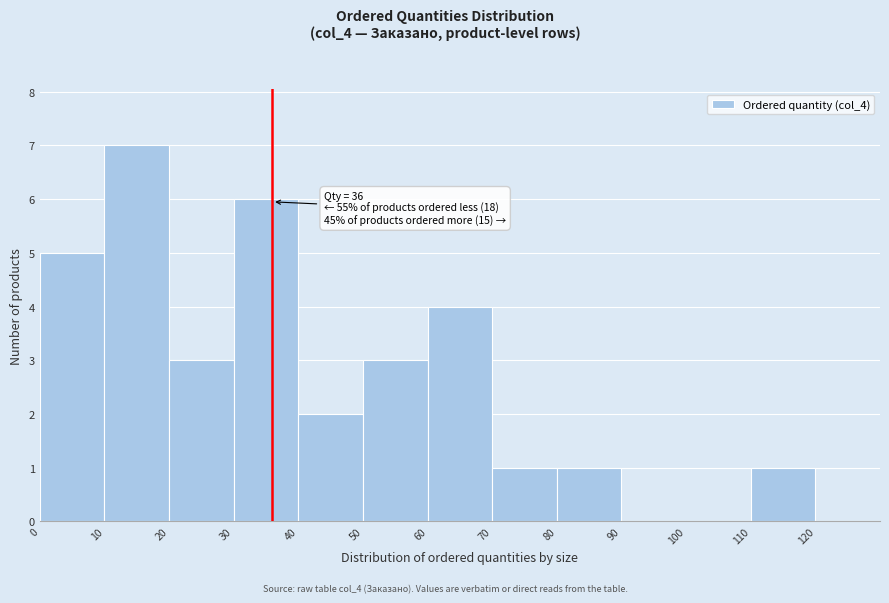

Over which range of the x-axis is the bar tallest?

10 to 20